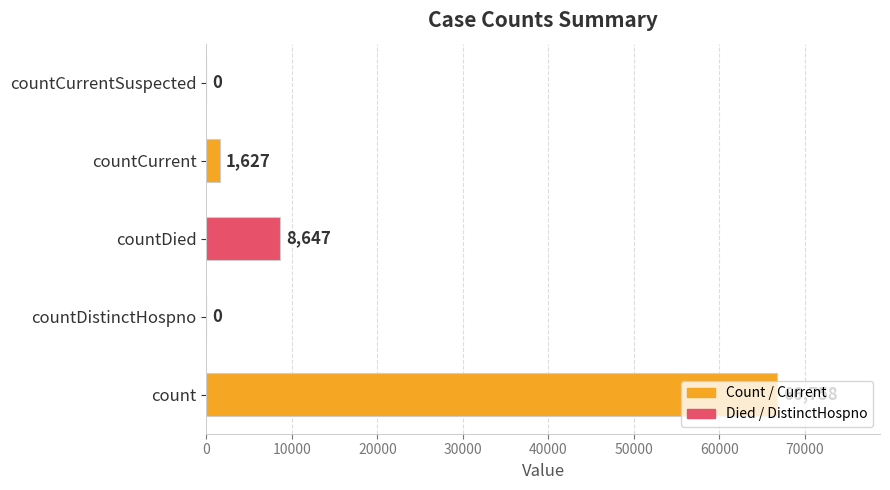

At which label is the value closest to 33379?

countDied